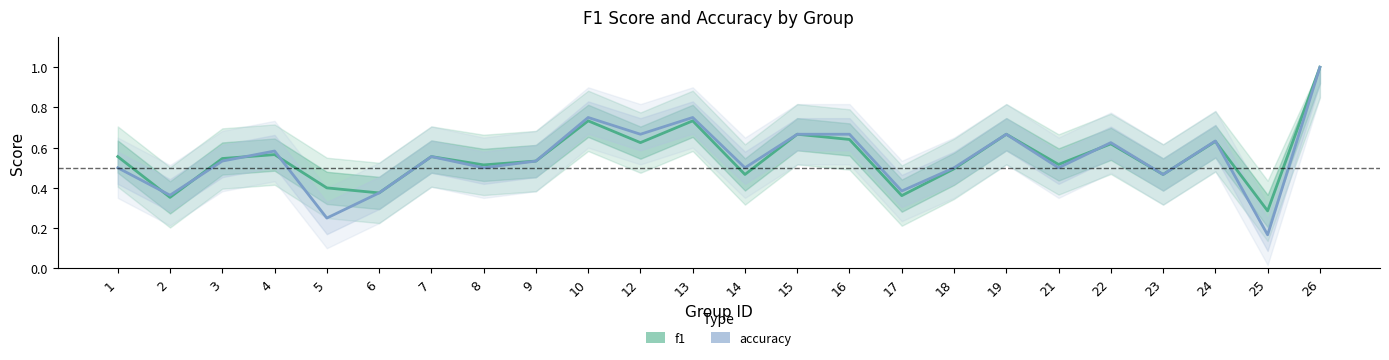

What is the difference between the accuracy values at 17 and 13?

0.4